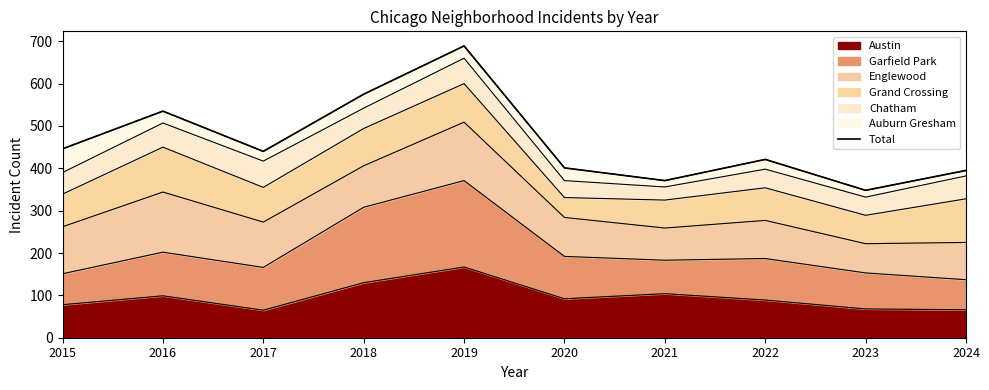

How many interior local peaks (higher than both neighbors) does the data have?

3